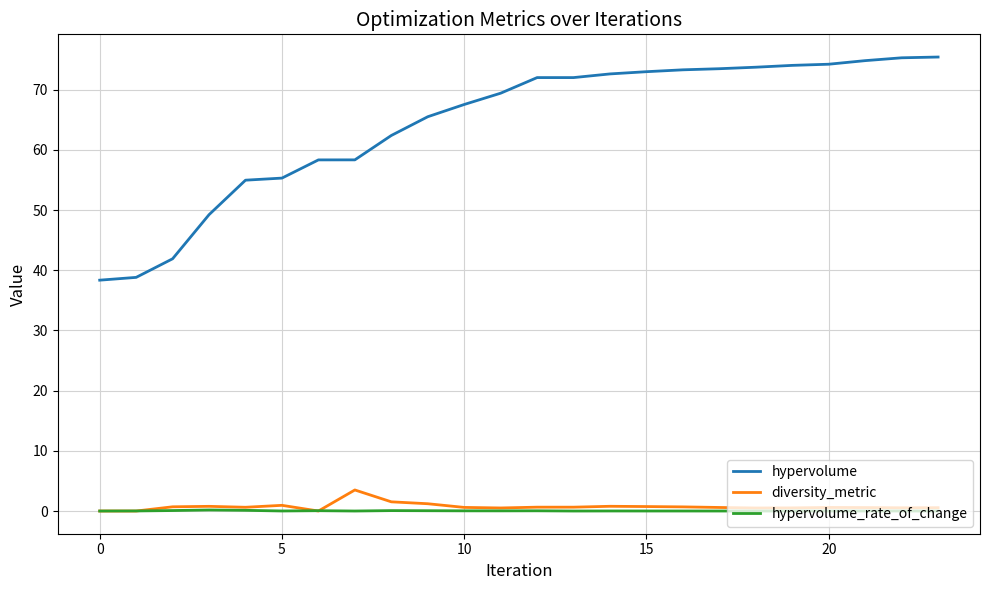

What is the minimum value for hypervolume?

38.3